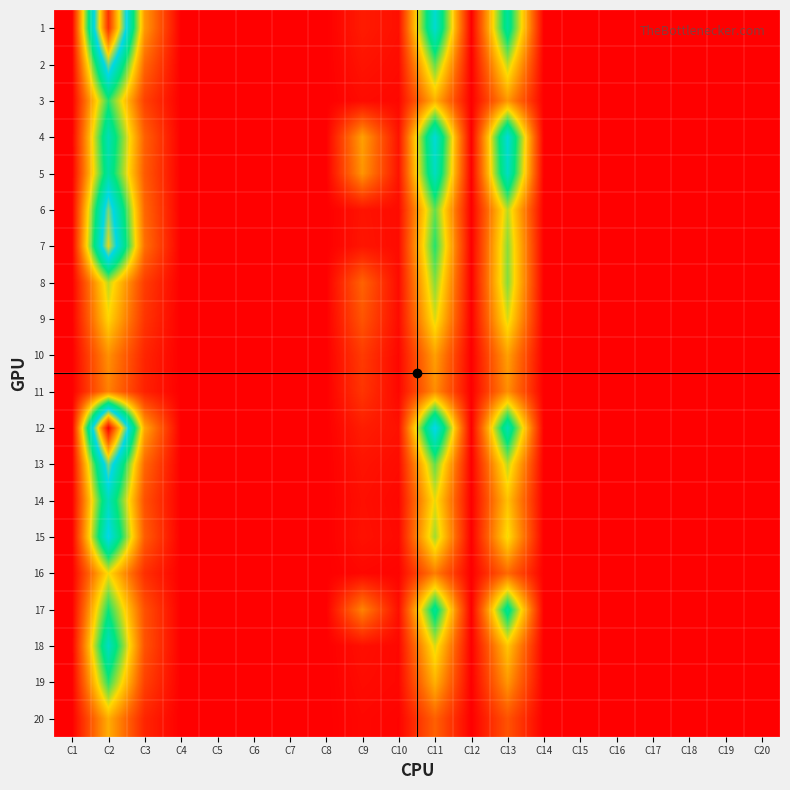

At which category is the sum across all series the highest?

C2